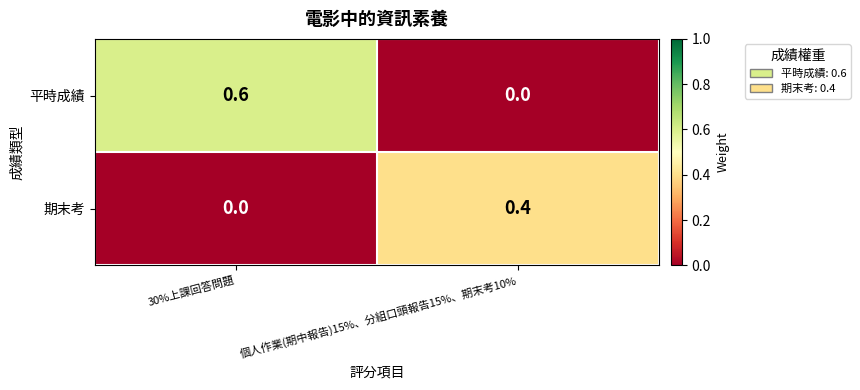

Rank the series at 30%上課回答問題 from lowest to highest value.

期末考, 平時成績